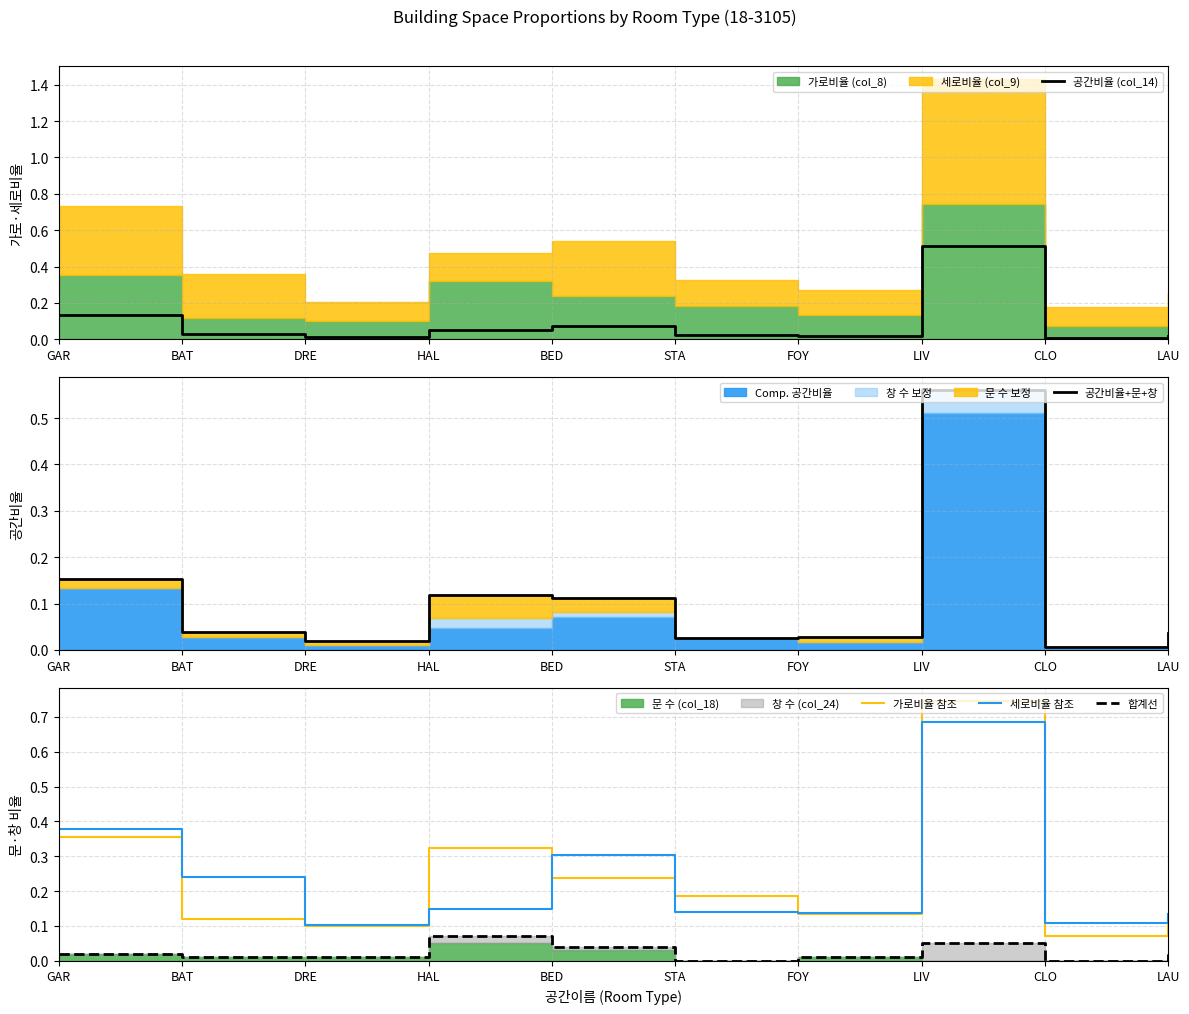

Which category has the highest value in the 가로비율 참조 series?

LIV